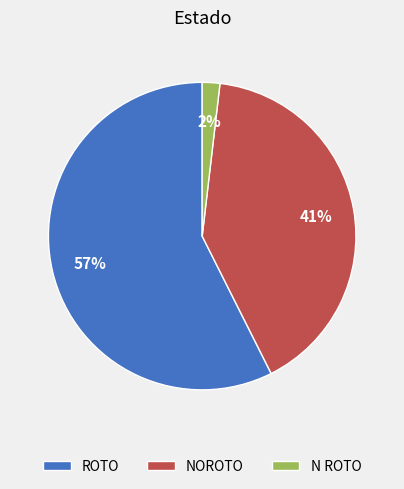

Does ROTO account for over 50% of the chart?

Yes